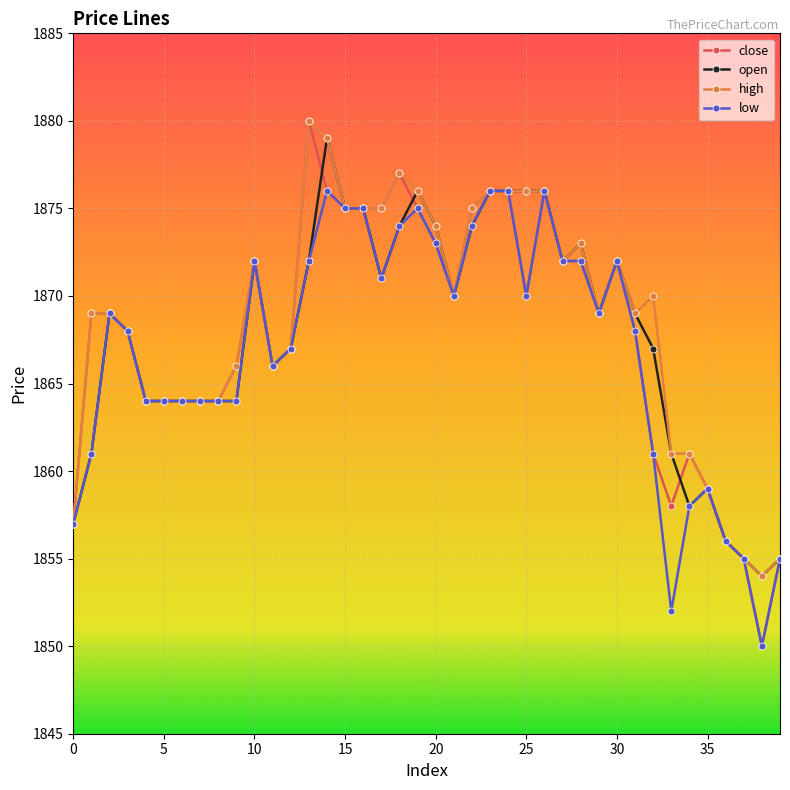

True or false: open has more than 1 points higher than both neighbors.

True